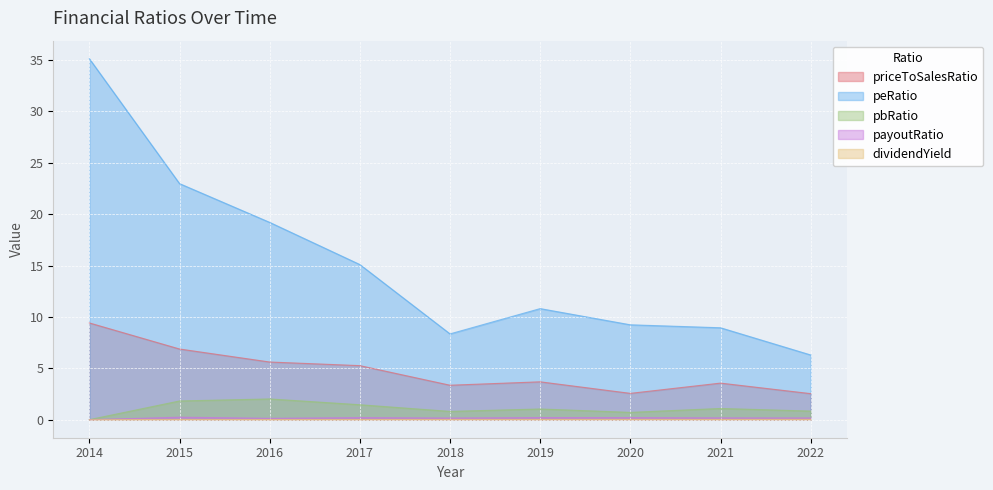

What is the value of the priceToSalesRatio point at the 9th from the left?

2.5